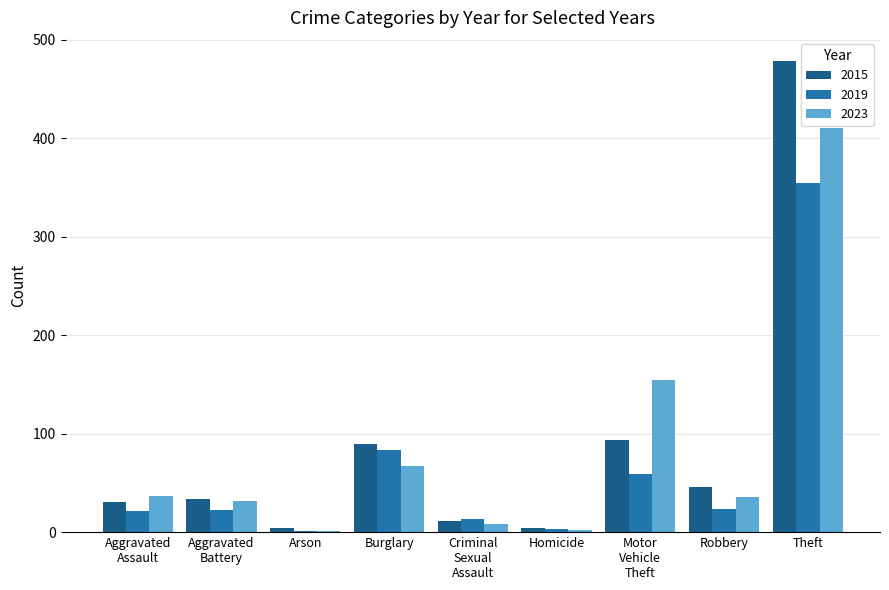

At which category is the sum across all series the highest?

Theft